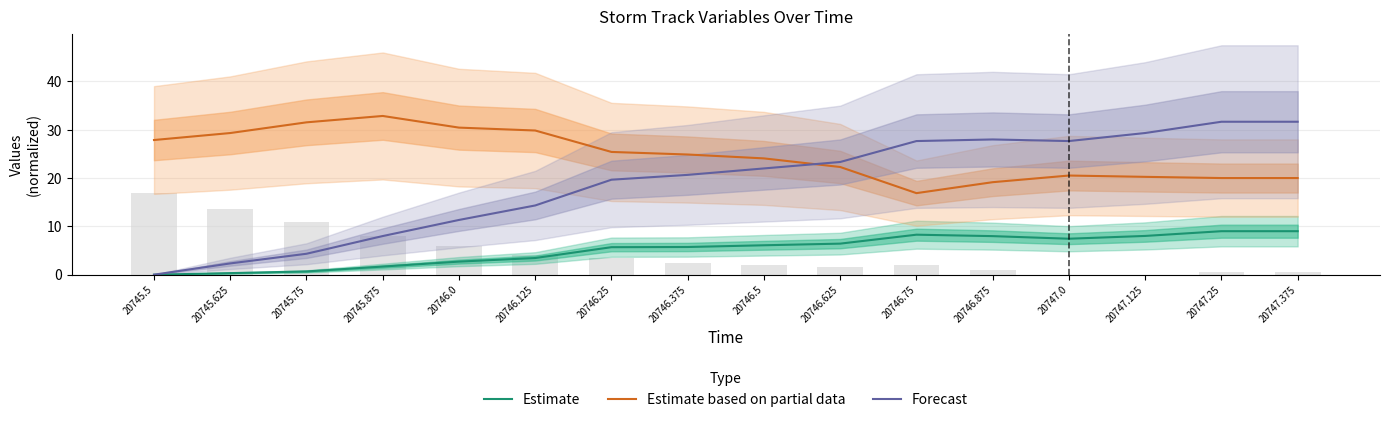

How many values in Estimate are above zero?

15